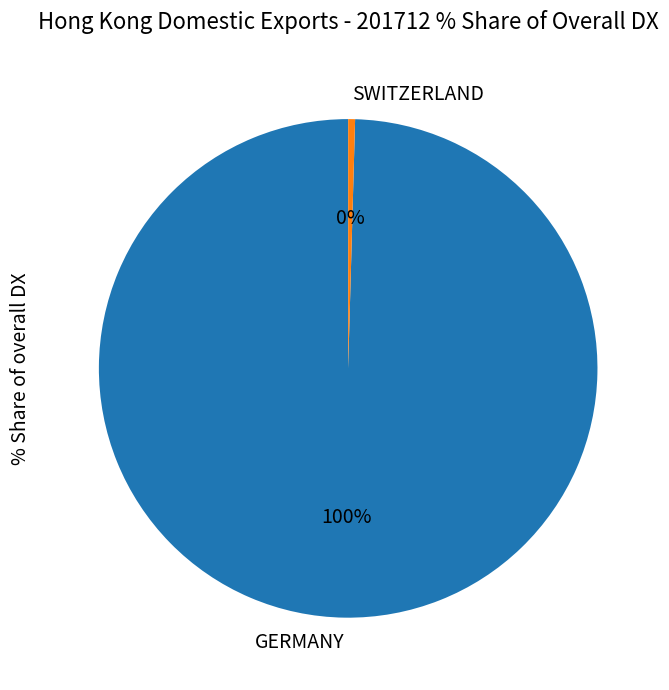

True or false: GERMANY accounts for 87% of the total.

False